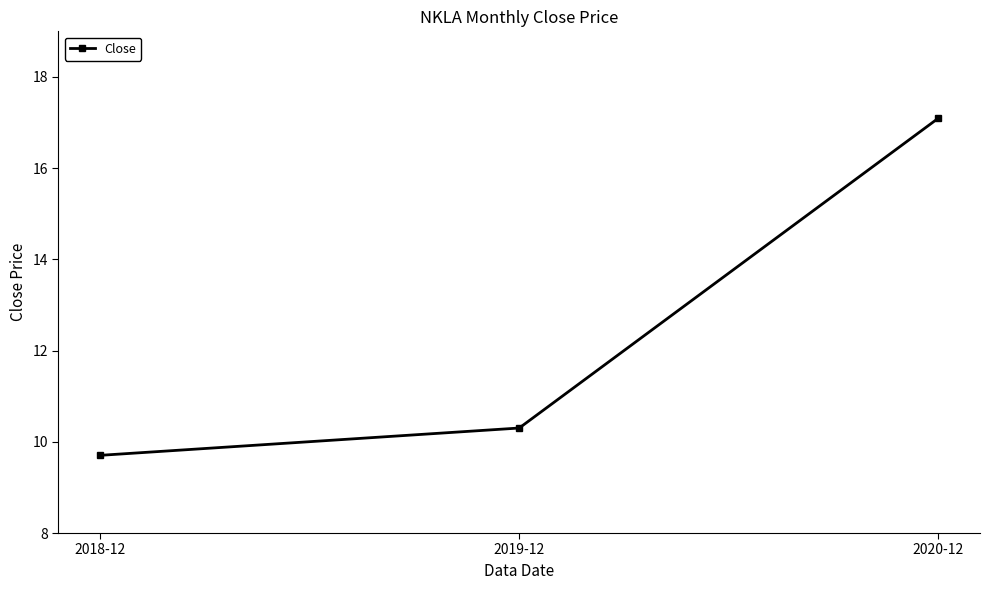

Reading left to right, extract all data points from this chart.

9.7	10.3	17.1